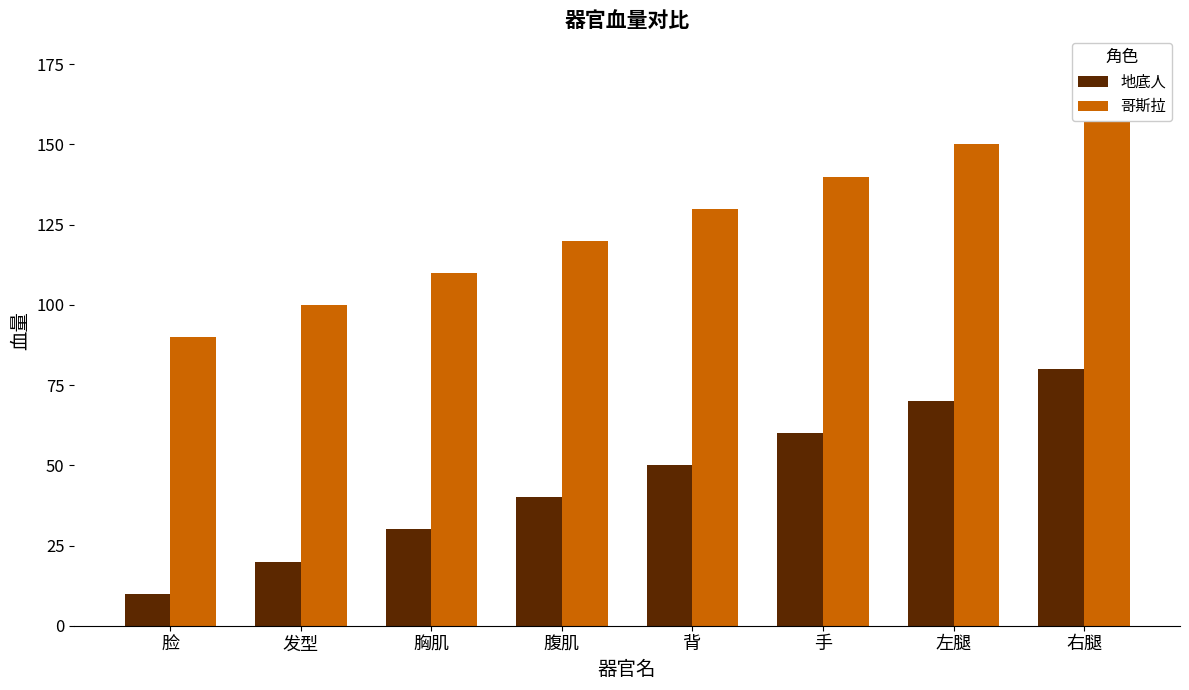

Rank the series by their average value, from highest to lowest.

哥斯拉, 地底人